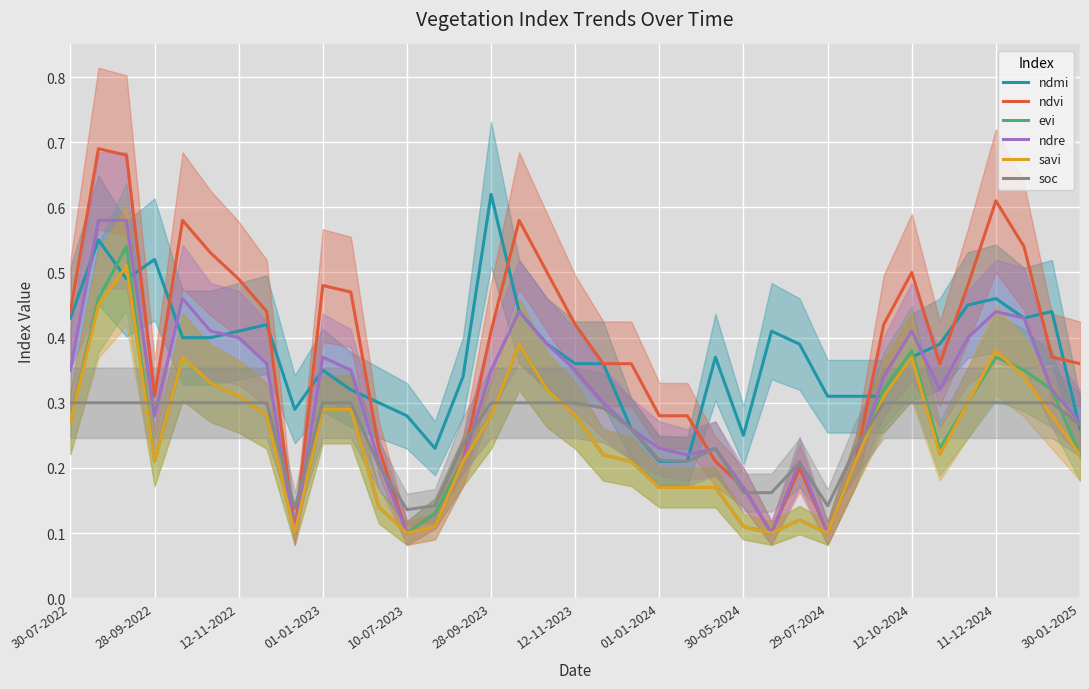

What are all the series names shown in the legend?

ndmi, ndvi, evi, ndre, savi, soc